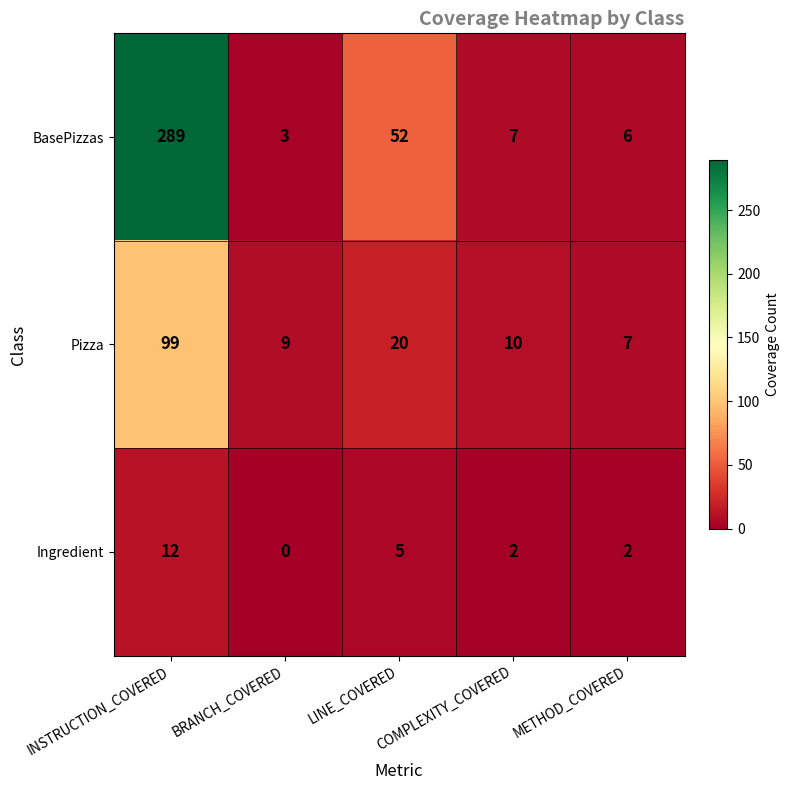

The Pizza series shows 20 at LINE_COVERED. True or false?

True